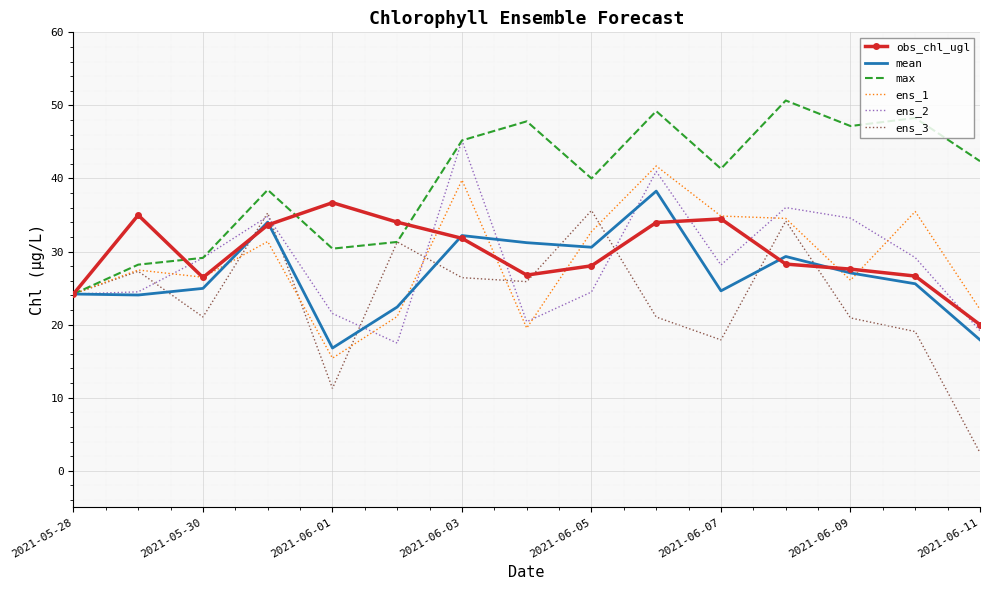

How many values in the ens_2 series exceed 28?

8